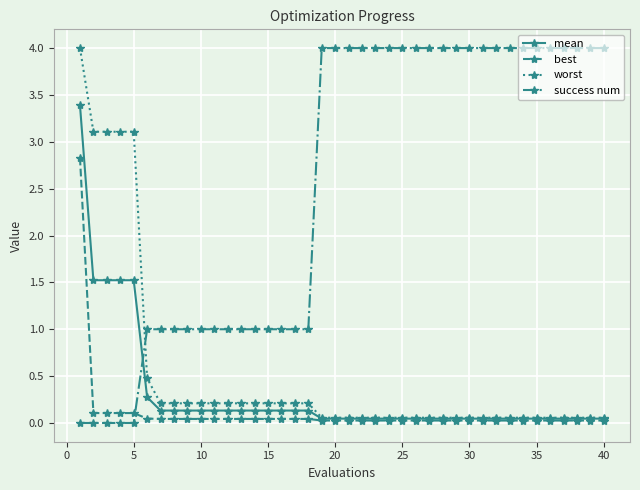

How many lines are shown in the chart?

4